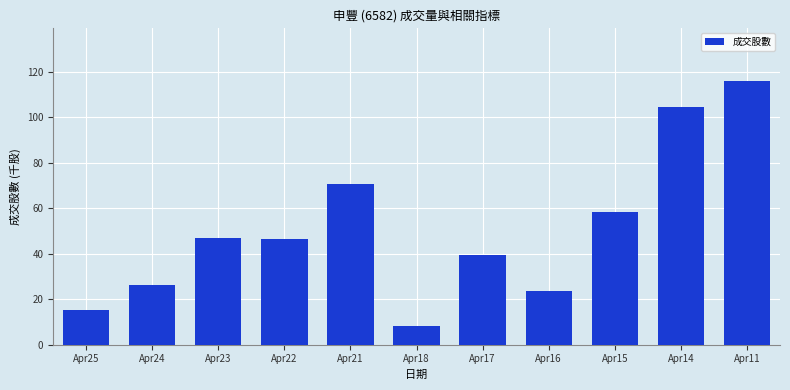

What is the value of the 4th bar from the left?

46.3